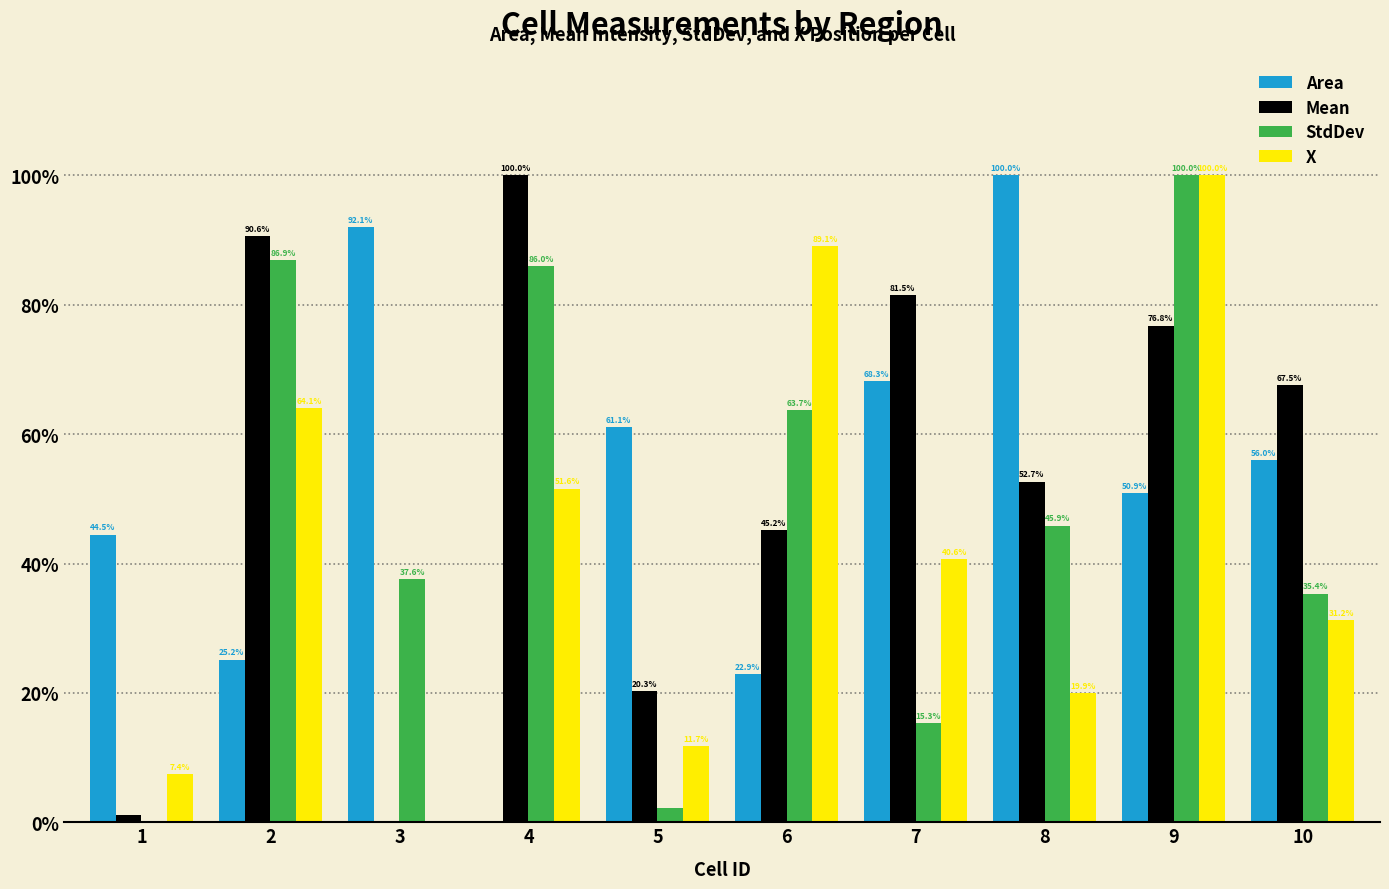

Are the bars grouped side by side (vs. stacked)?

Yes